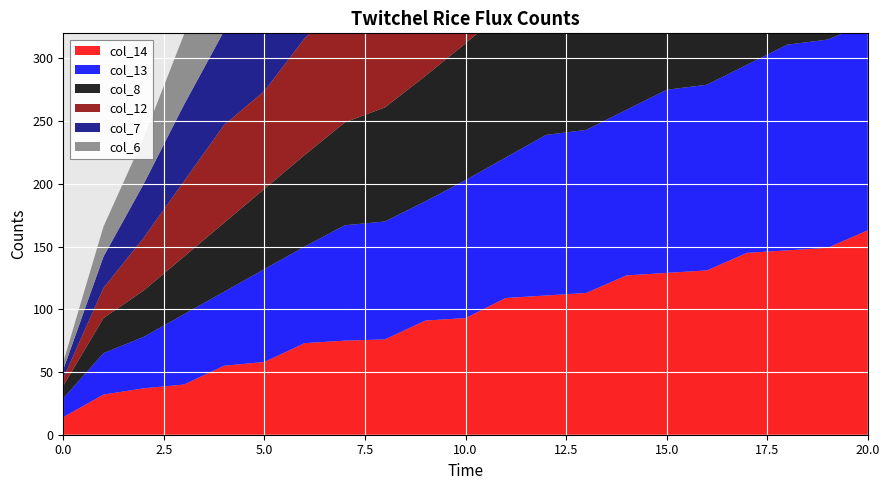

Reading left to right, transcribe all the data shown in this chart.

col_14: 14	32	37	40	55	58	73	75	76	91	93	109	111	113	127	129	131	145	147	149	163
col_13: 15	33	41	56	59	74	77	92	94	95	110	112	128	130	132	146	148	150	164	166	165
col_8: 10	28	37	46	55	64	73	82	91	100	109	118	127	136	145	151	154	163	169	172	181
col_12: 6	24	42	60	78	78	93	96	111	113	114	129	131	147	149	151	165	167	169	183	185
col_7: 7	25	43	61	75	94	97	112	115	130	132	133	148	150	166	168	170	184	186	188	189
col_6: 6	24	37	56	59	74	78	92	96	100	114	129	131	147	149	151	165	167	169	183	185